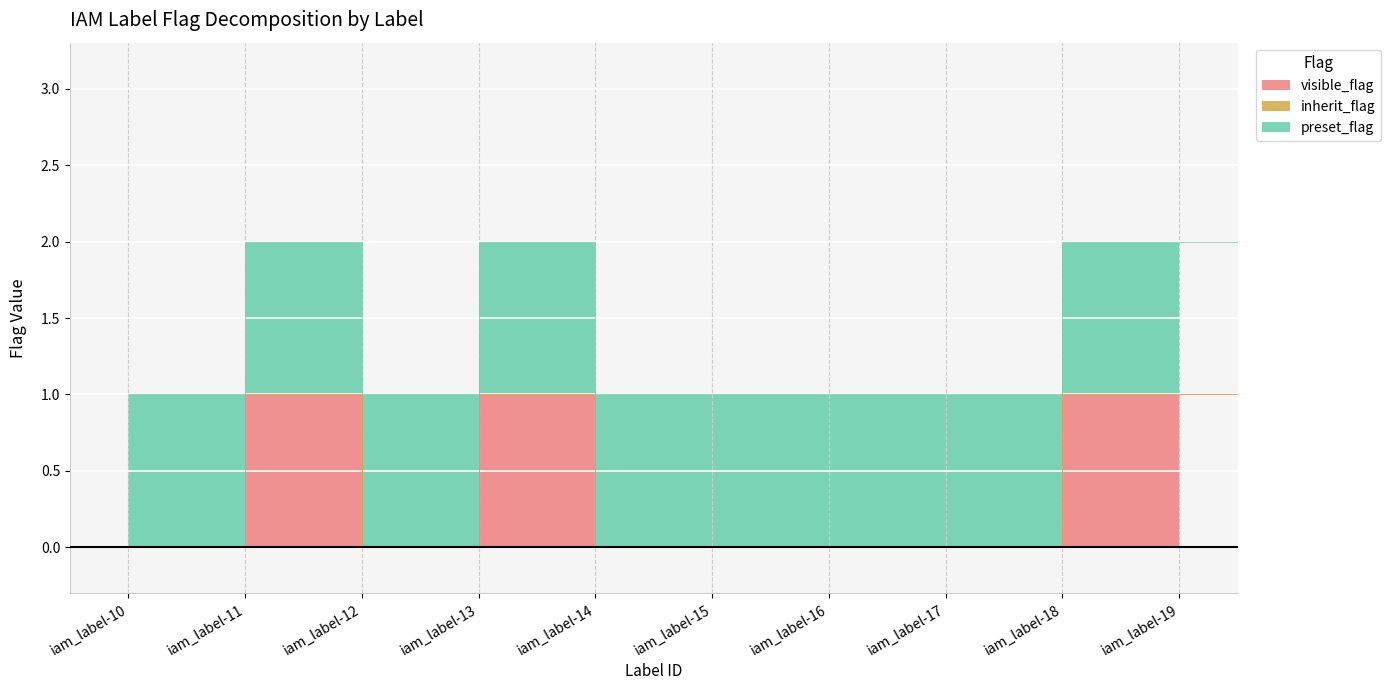

What are all the series names shown in the legend?

visible_flag, inherit_flag, preset_flag